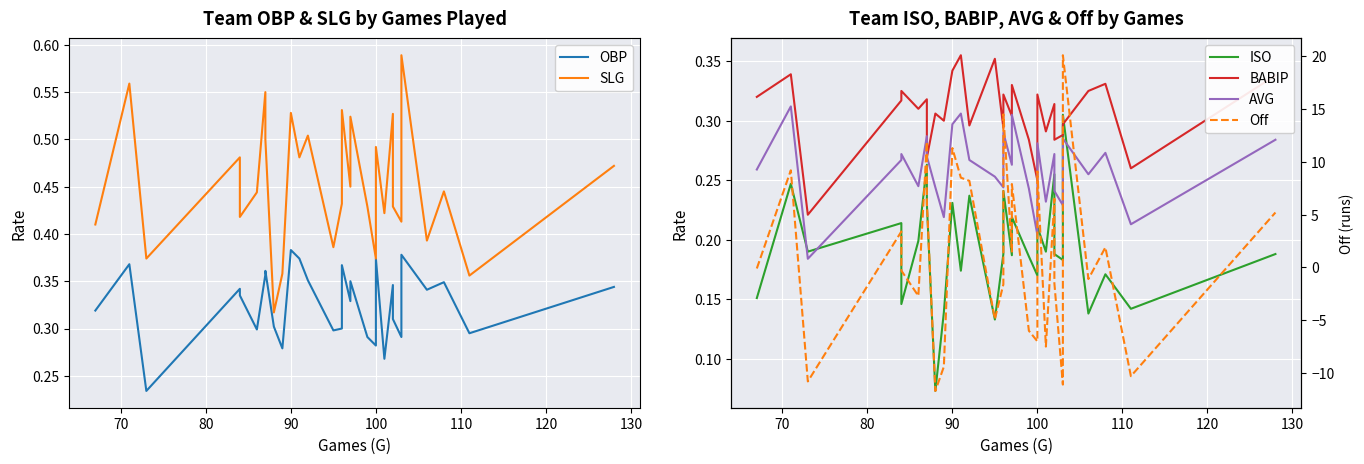

True or false: AVG has more than 1 points higher than both neighbors.

True